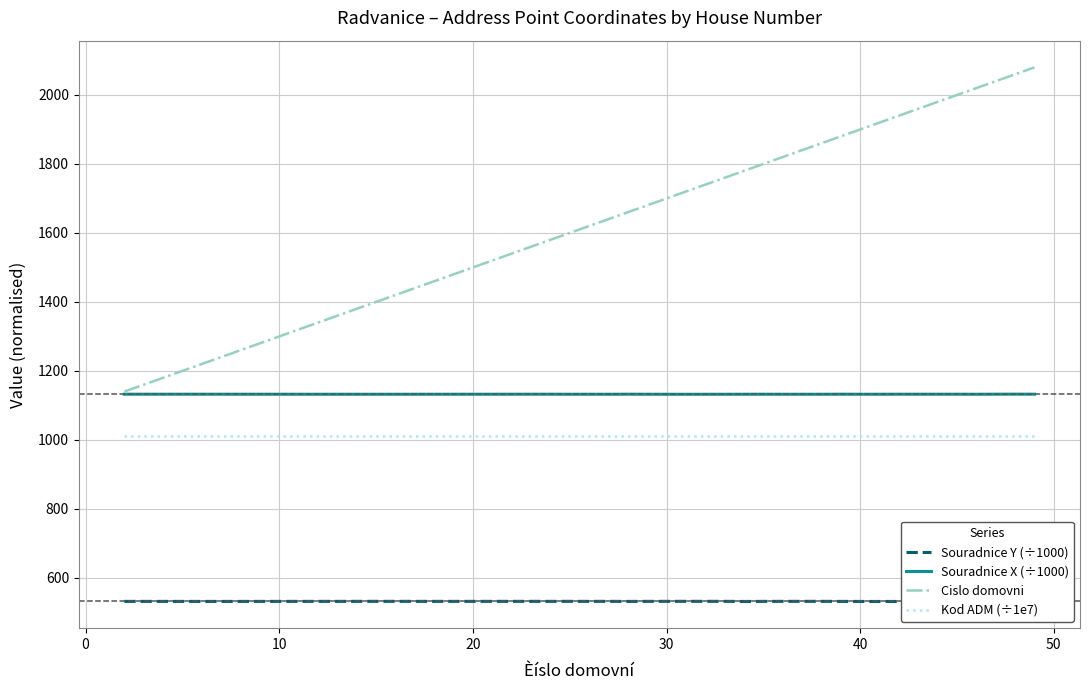

True or false: Kod ADM (÷1e7) and Souradnice X (÷1000) cross at least once.

False